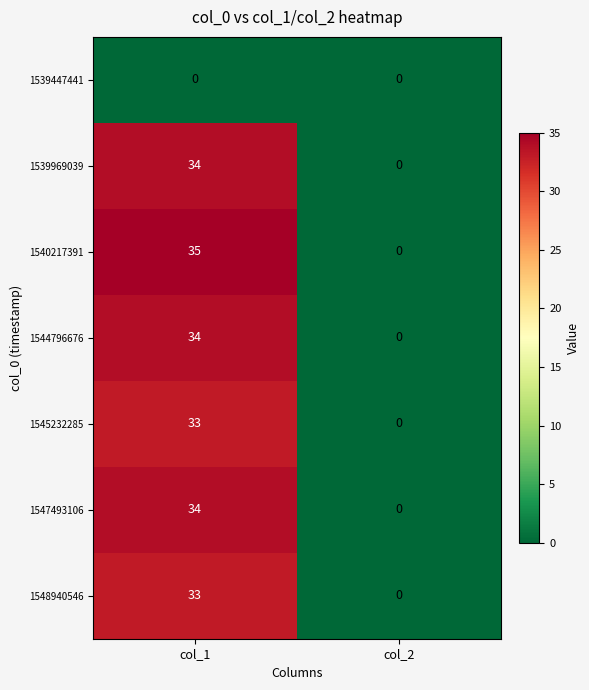

List the labels in order of 1540217391 value, largest first.

col_1, col_2